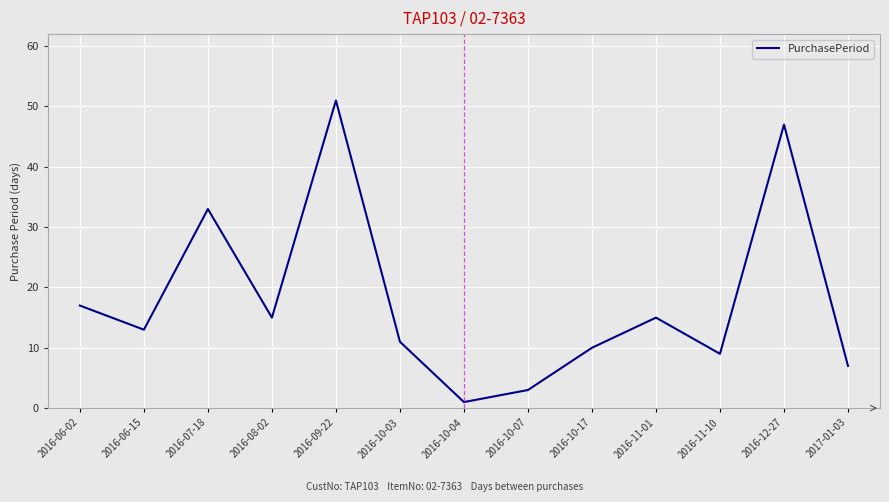

What is the difference between the values at 2016-08-02 and 2016-11-10?

6